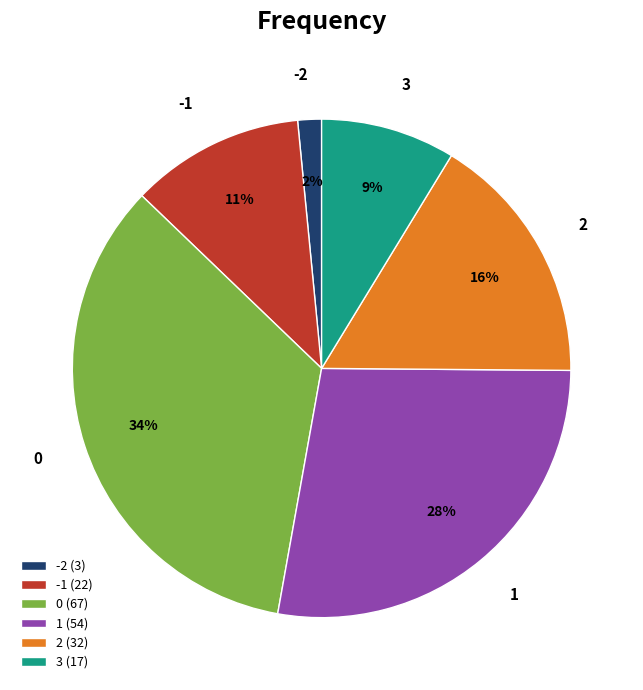

How many slices are in this pie chart?

6